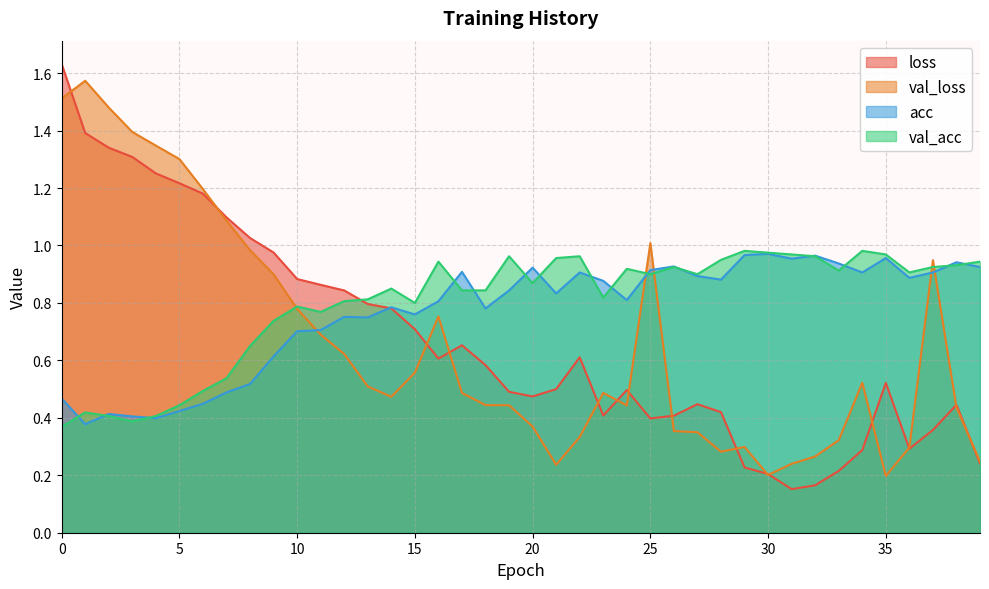

Between 22 and 13, which is larger?

13